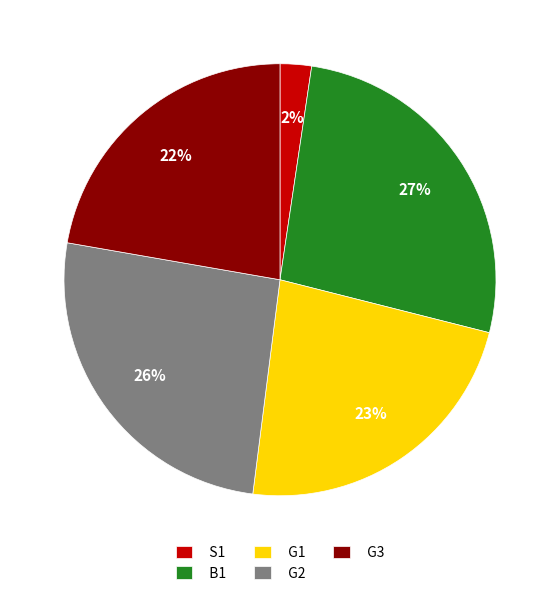

True or false: G3 accounts for 22% of the total.

True